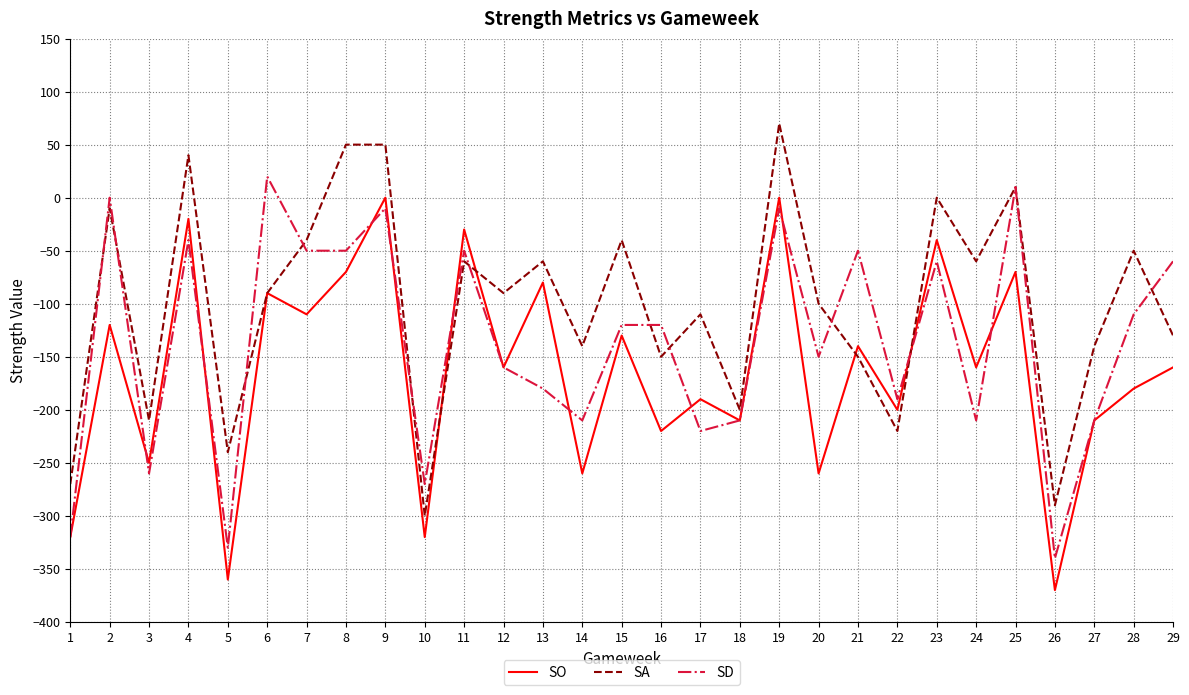

Where is the first local maximum for SA?

2